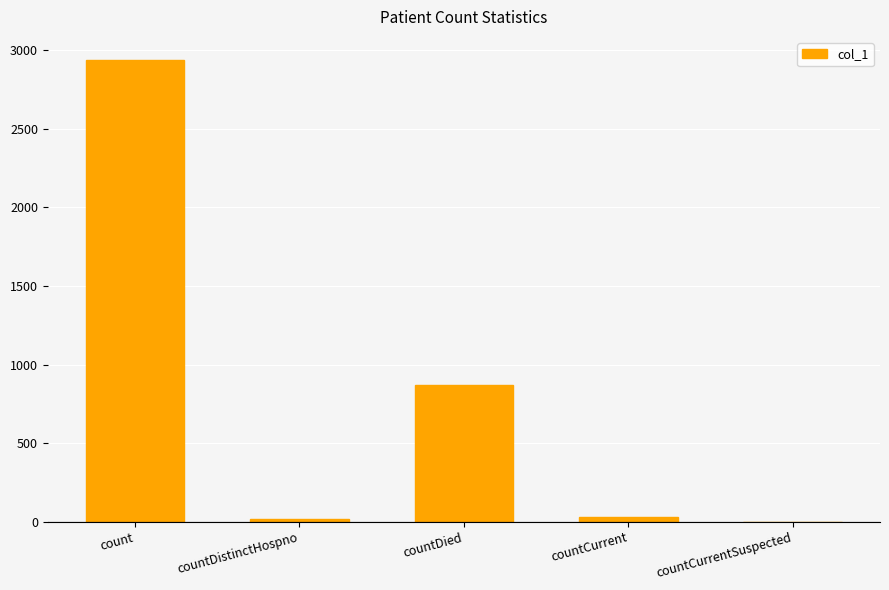

True or false: the data shows 227 at countDied.

False